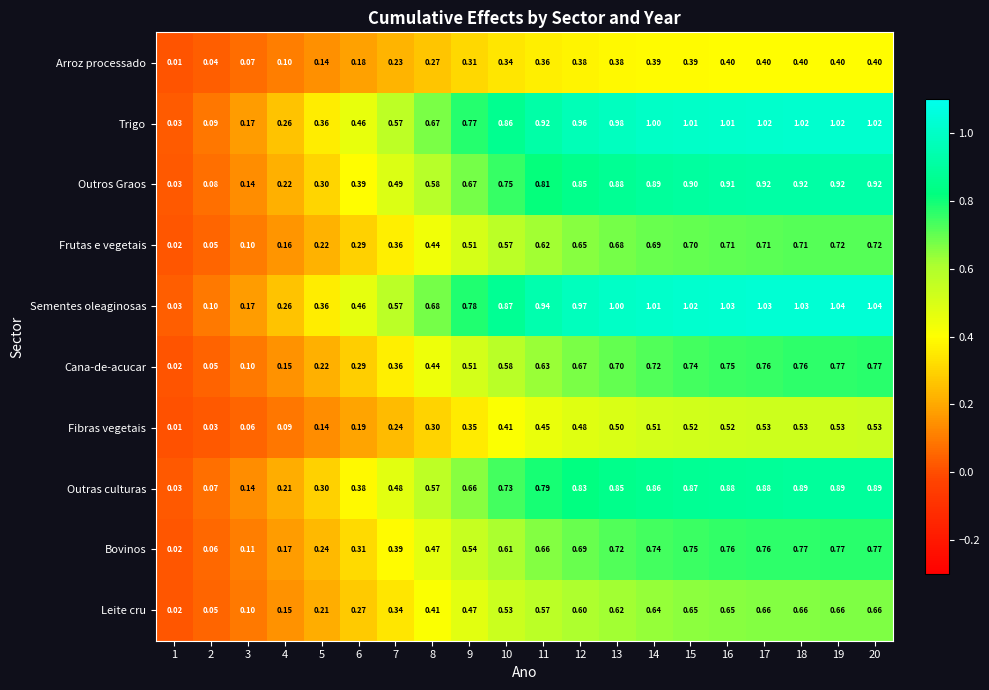

Between 1 and 13, which series saw the biggest shift?

Sementes oleaginosas